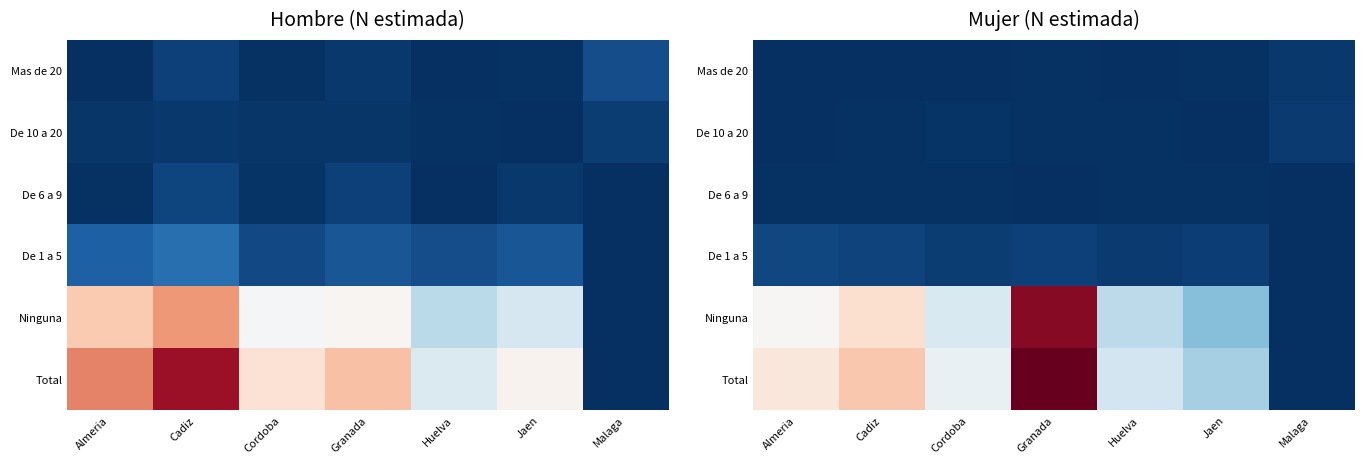

The value of Mas de 20 at Malaga is 8299. True or false?

False